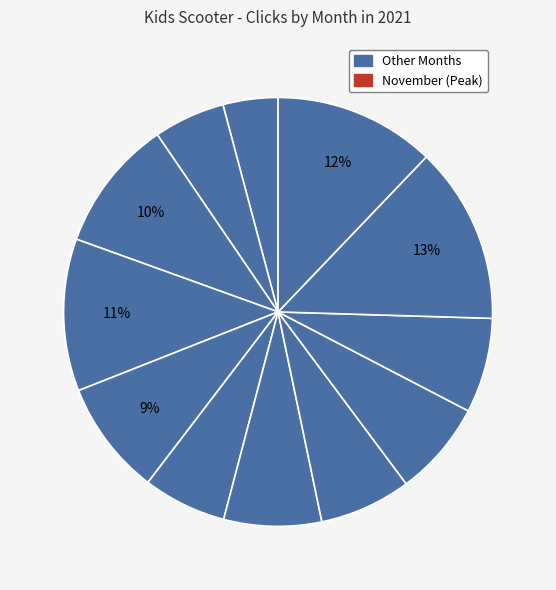

How many slices are in this pie chart?

12